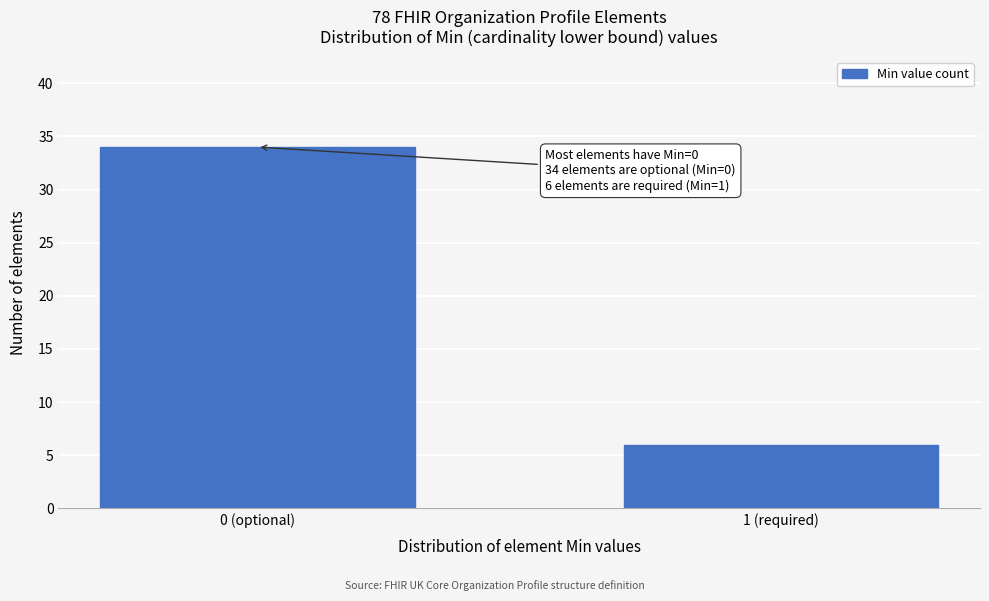

Reading left to right, transcribe all the data shown in this chart.

0 (optional)=34	1 (required)=6